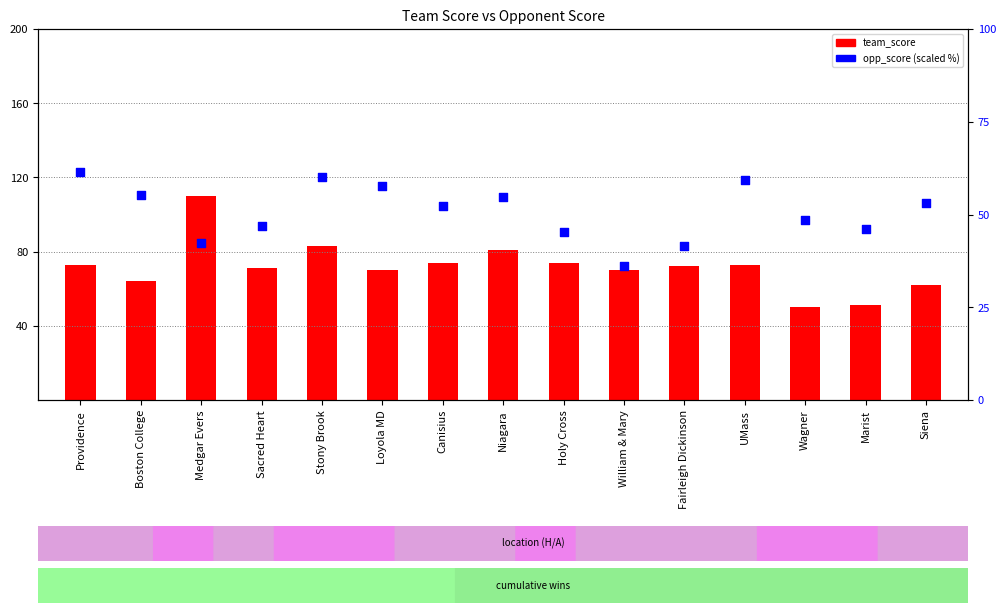

Which series has the largest total across all categories?

team_score